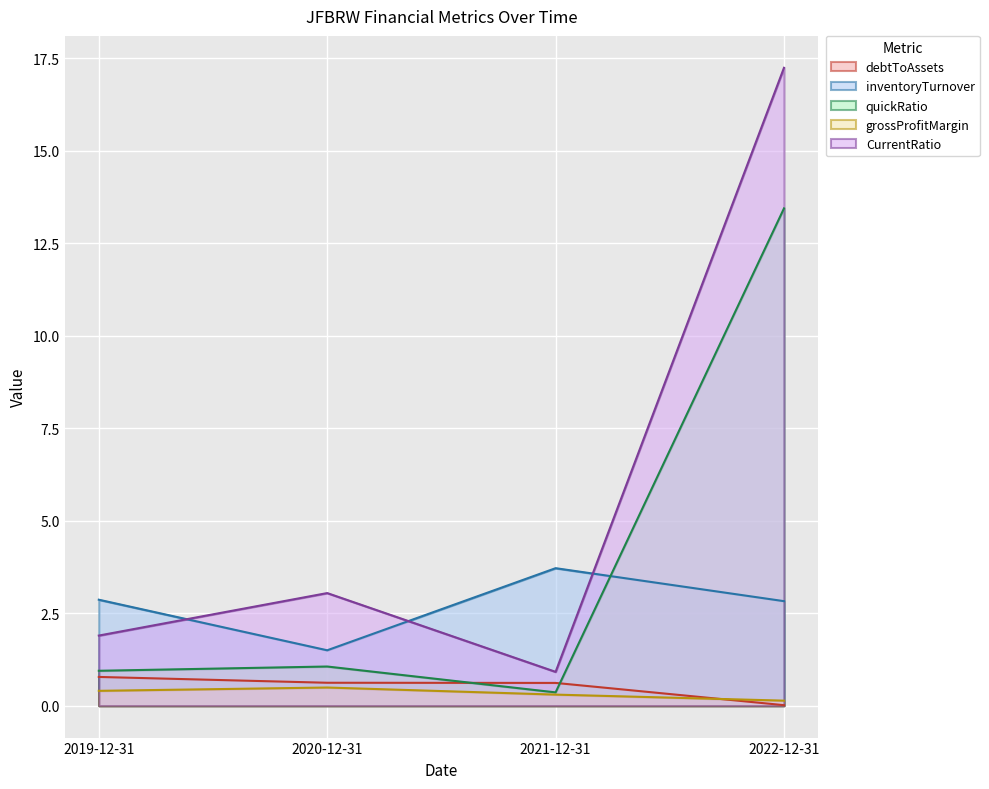

What is the difference between the debtToAssets values at 2019-12-31 and 2021-12-31?

0.2